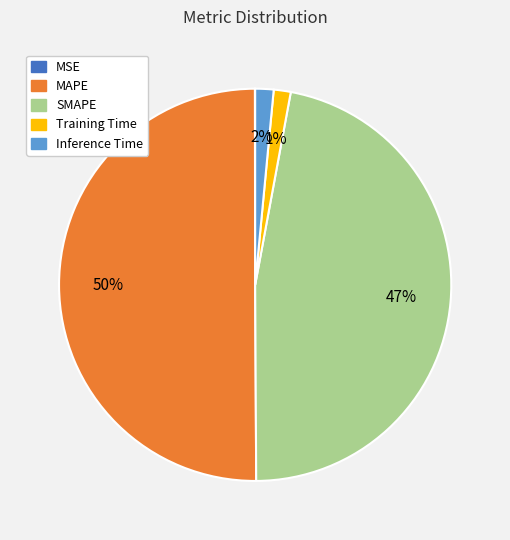

Do SMAPE and Training Time together represent more than half of the pie?

No